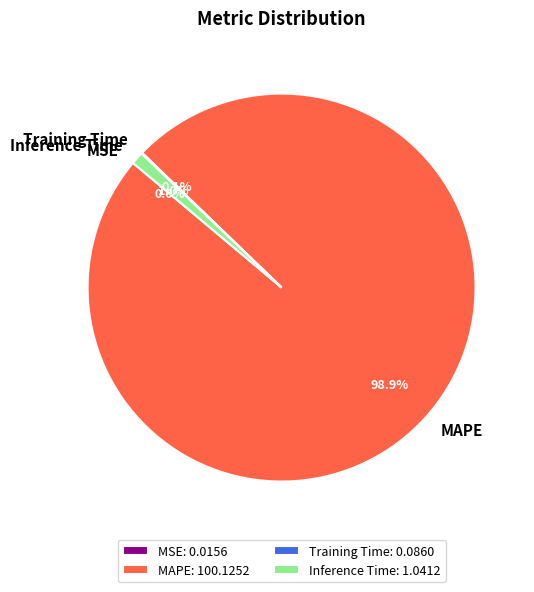

What percentage is NOT represented by MAPE?

1.1%